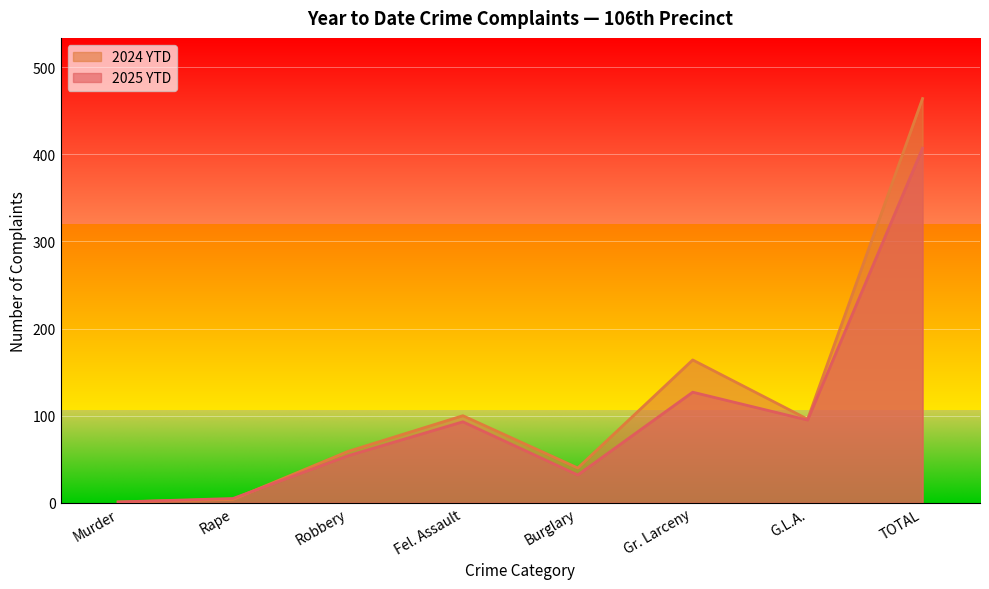

Which series has the largest range (max minus min)?

2024 YTD